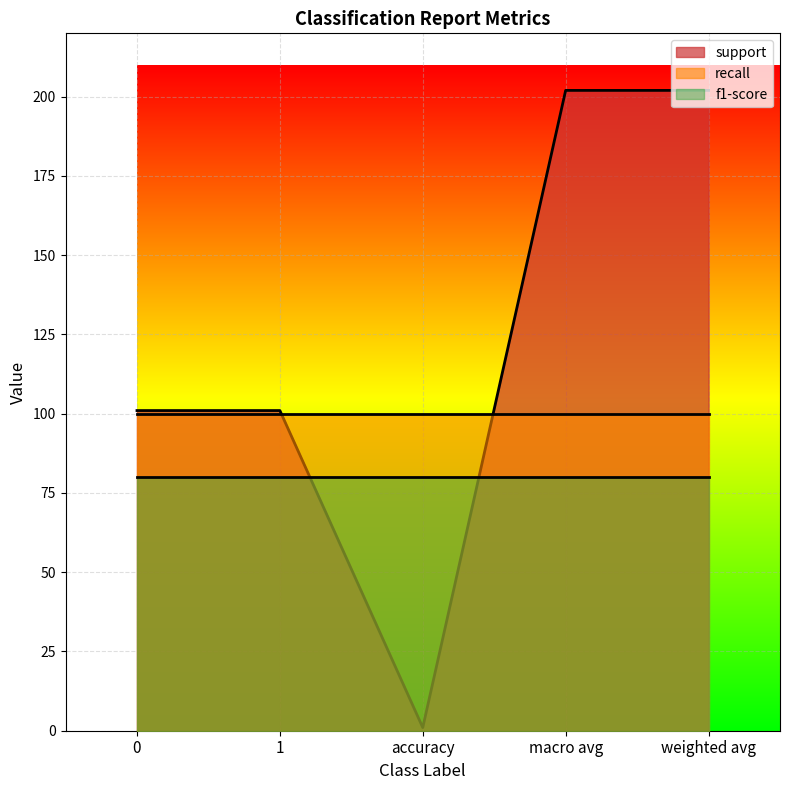

What is the value of the recall point at the 3rd from the left?

1